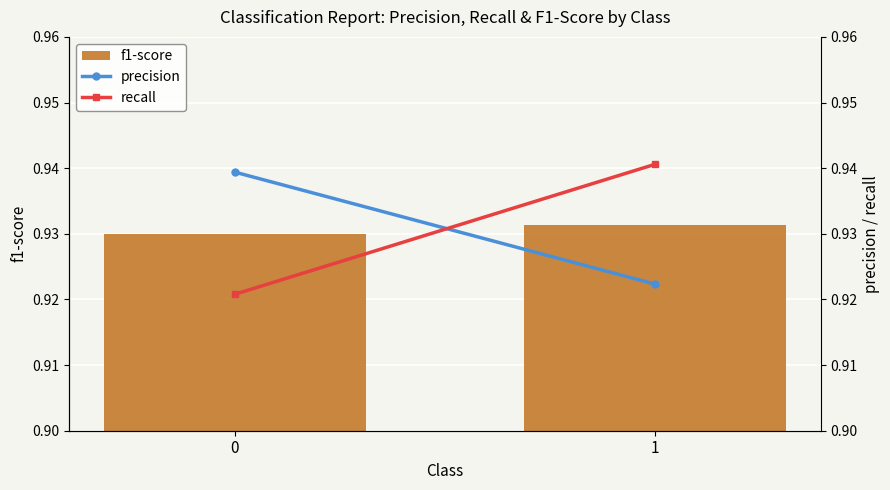

The recall series shows 0.9 at 0. True or false?

True